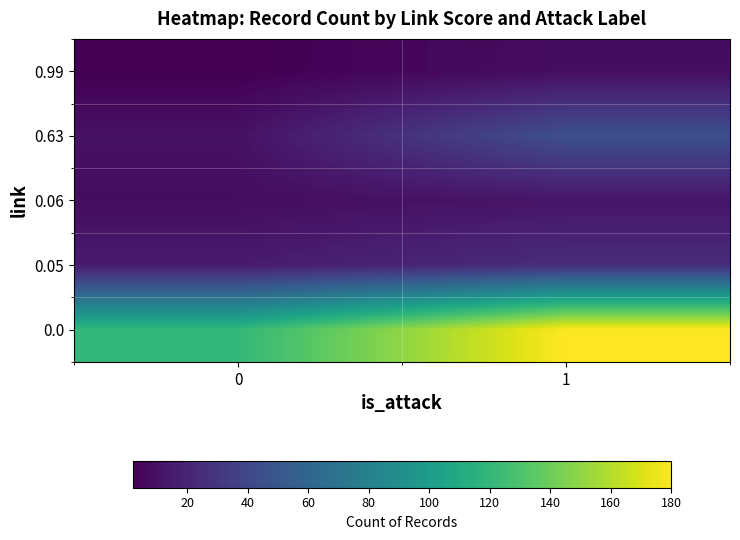

Reading left to right, transcribe all the data shown in this chart.

0.0: 0=120	1=180
0.05: 0=15	1=25
0.06: 0=8	1=12
0.63: 0=10	1=45
0.99: 0=2	1=8